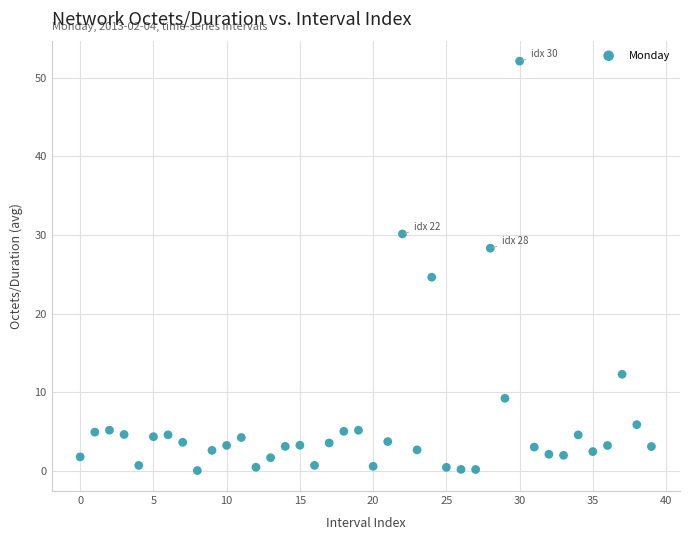

What Y value in the scatter plot is closest to 26?

24.6